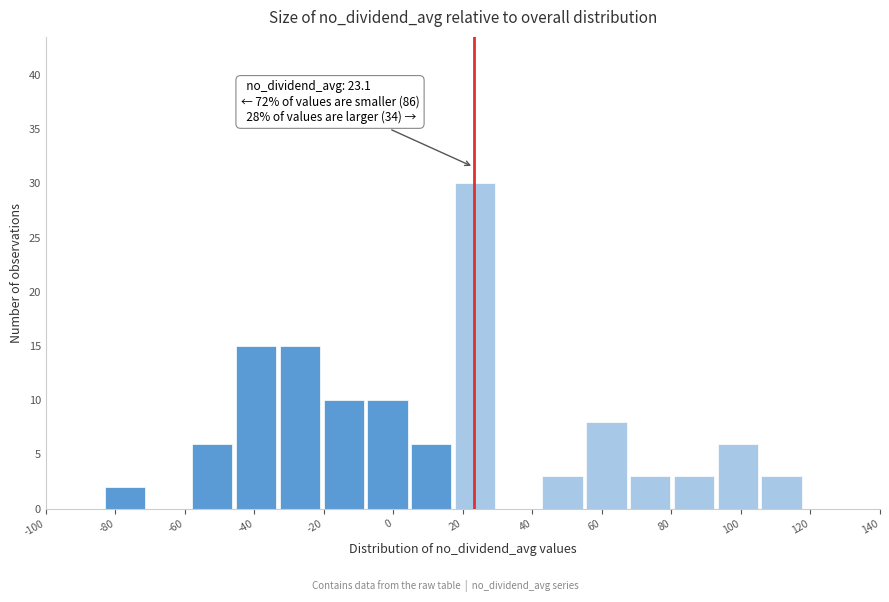

Over which range of the x-axis is the bar tallest?

18 to 30